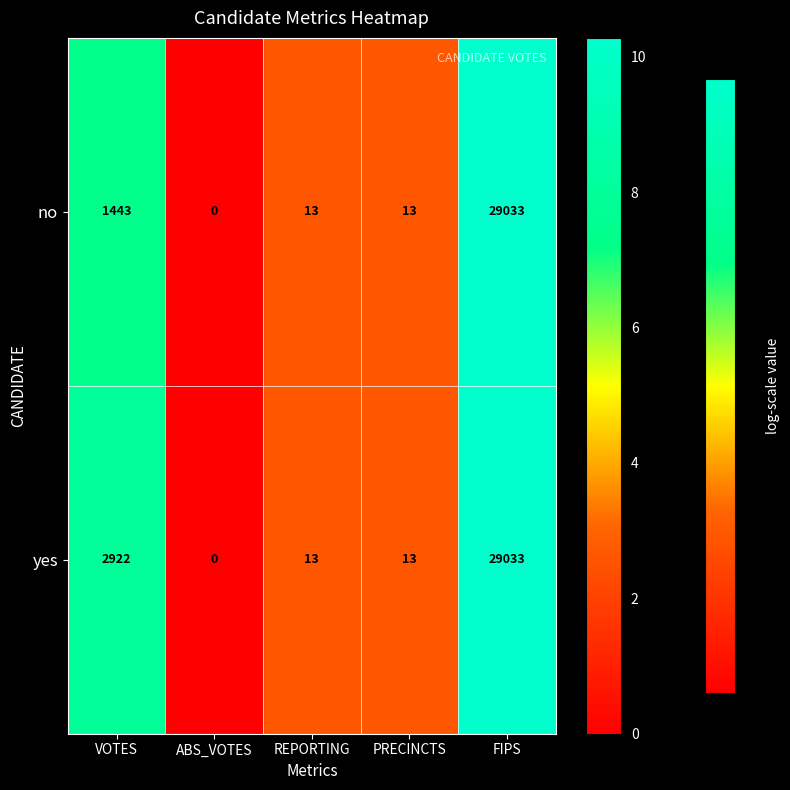

What is the average value of the no series?

6100